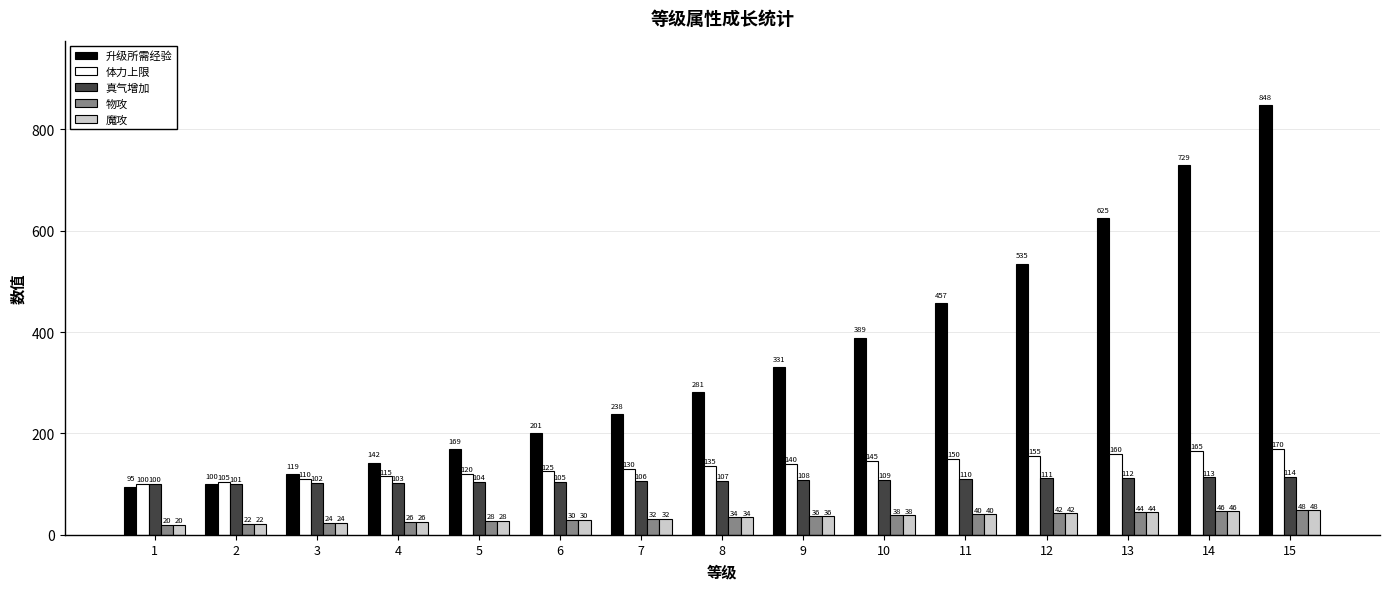

The 体力上限 series shows 115 at 4. True or false?

True